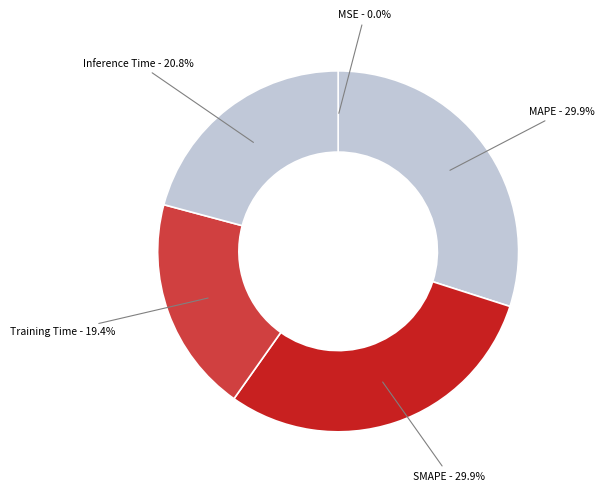

Is there a majority slice in this chart?

No